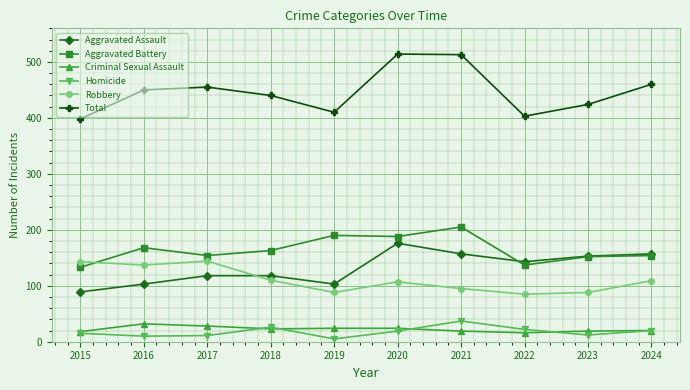

How many data points does each series have?

10